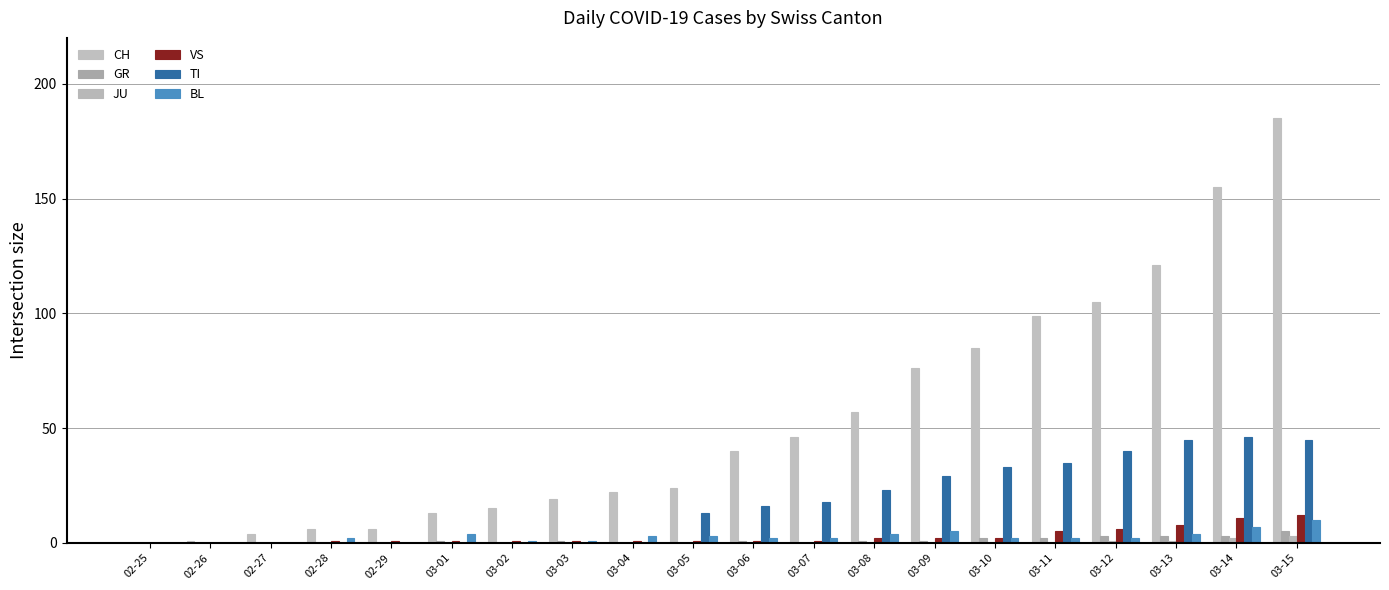

What is the sum of the CH values at 03-09 and 03-10?

161